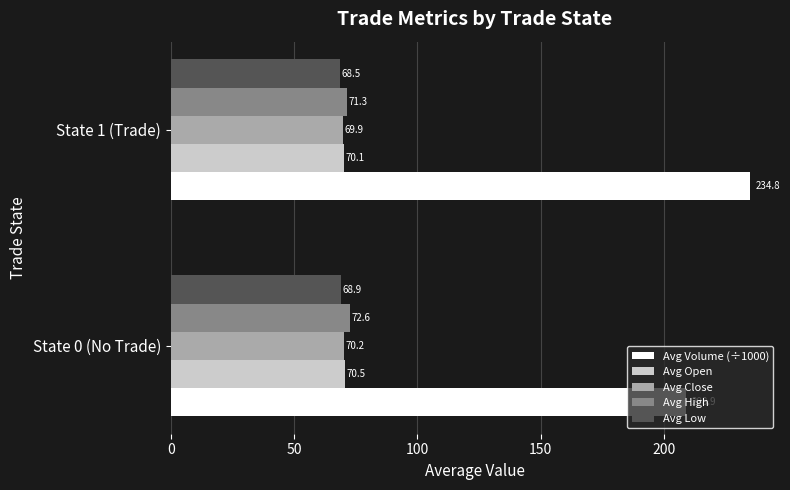

What is the difference between the highest and lowest values at State 0 (No Trade)?

140.0